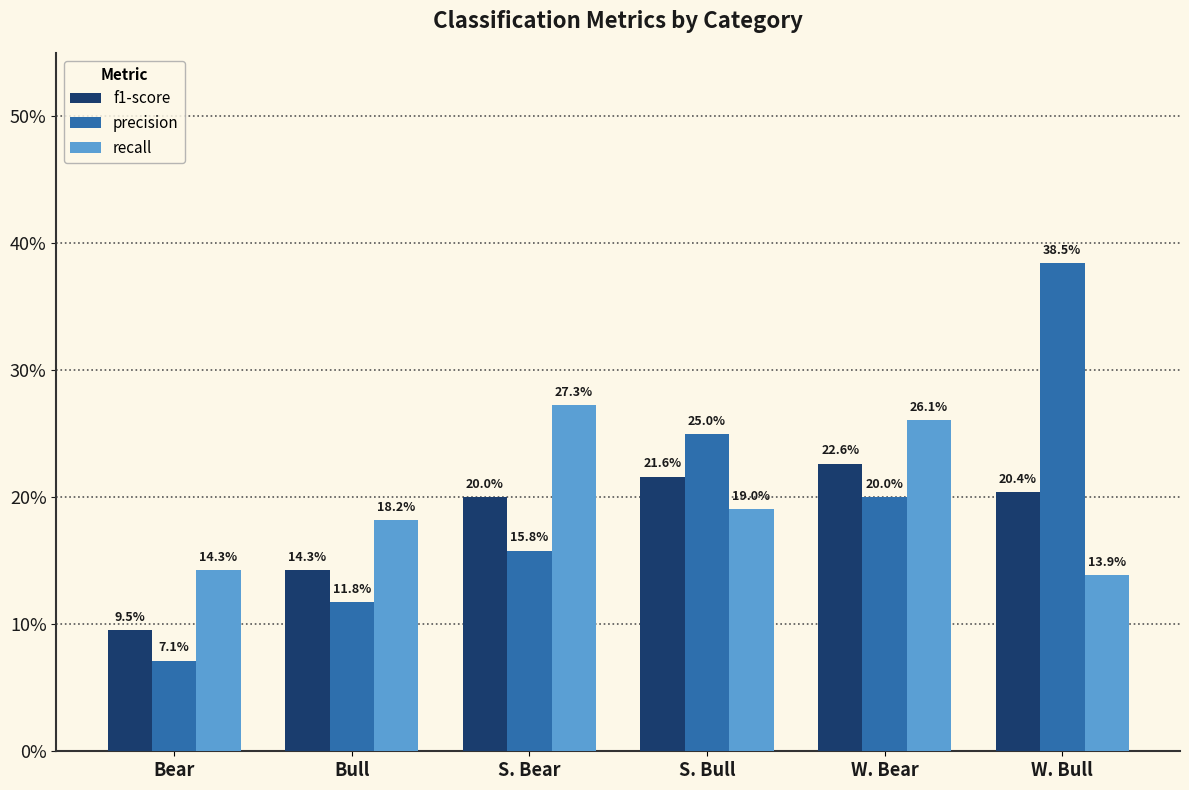

What is the label of the 4th bar from the left?

S. Bull